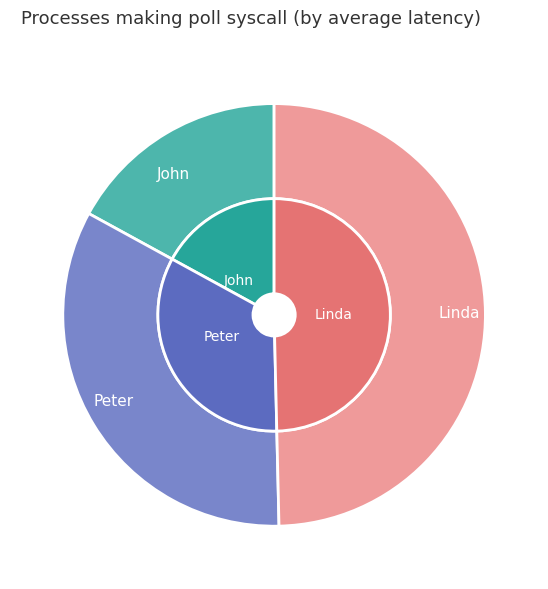

Is it true that Peter is 48% of the pie?

False